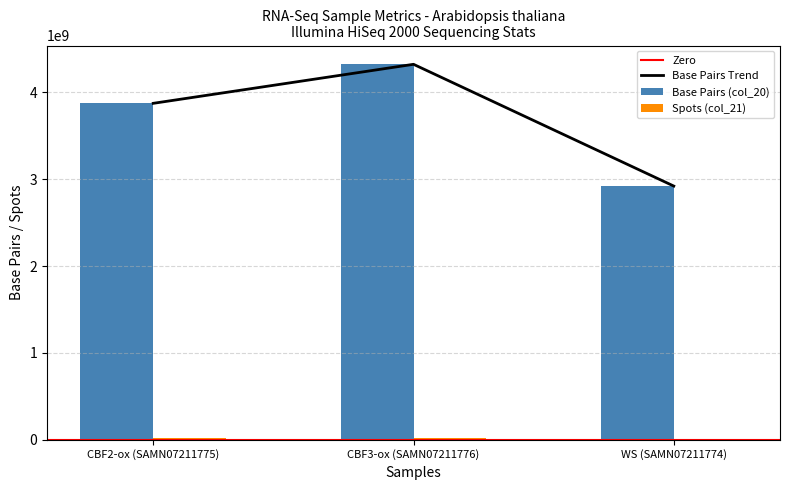

How many col_20 (Base Pairs) values are between 2920223100 and 4321636076?

3